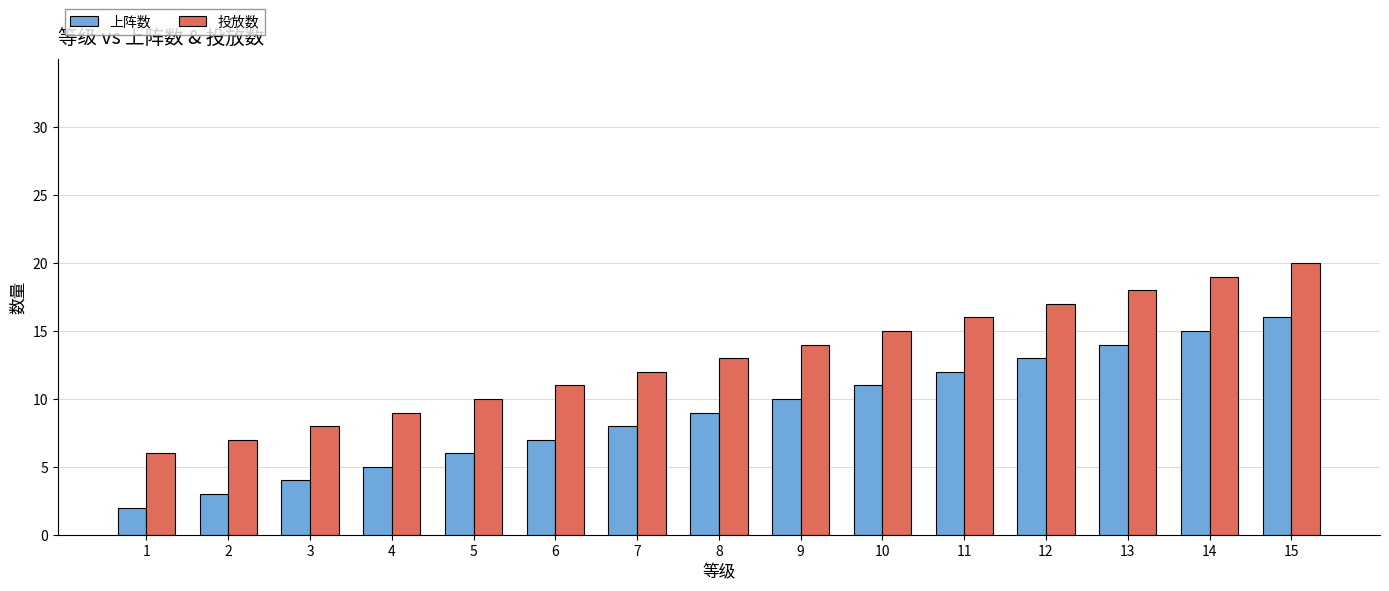

What is the minimum value shown in the chart?

2